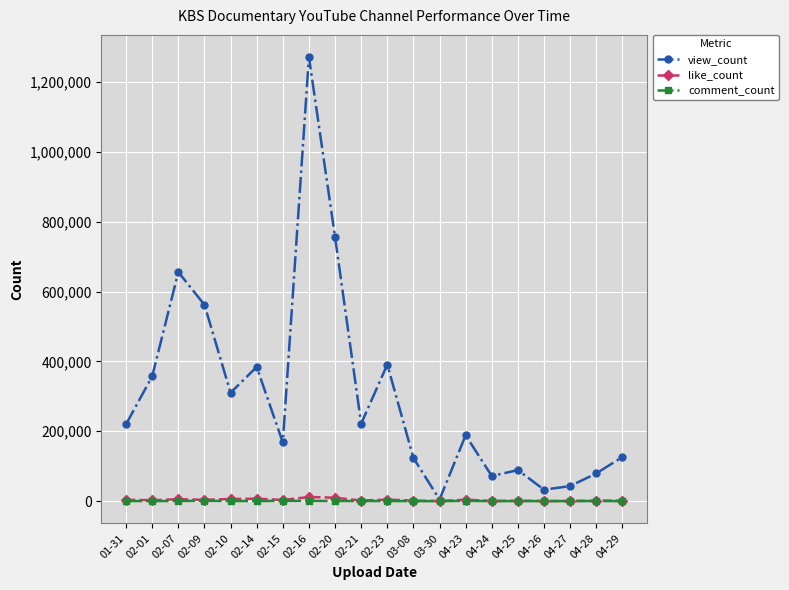

Is this an area chart (filled region under the line)?

No